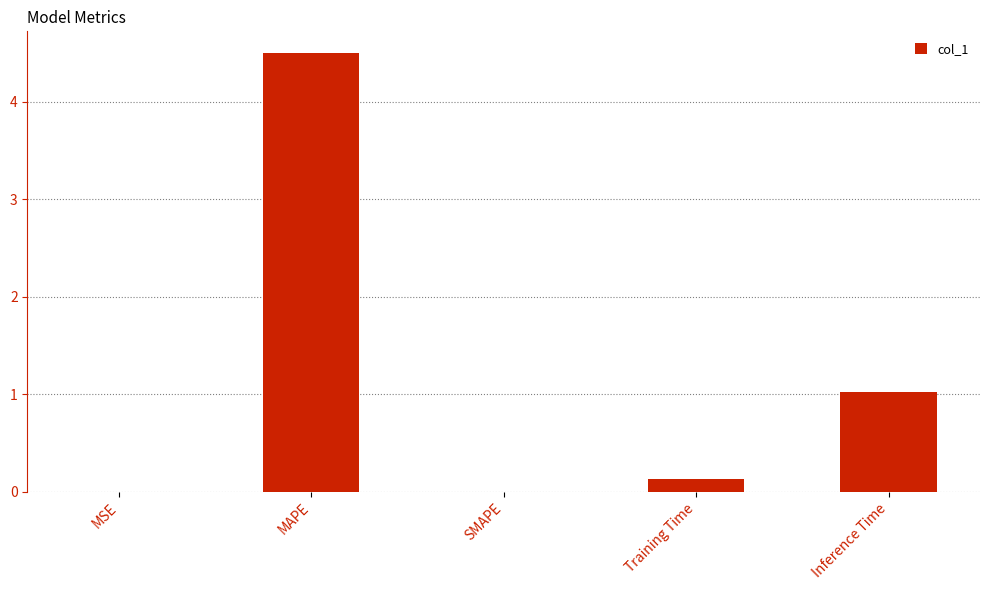

At which label is the value closest to 2?

Inference Time